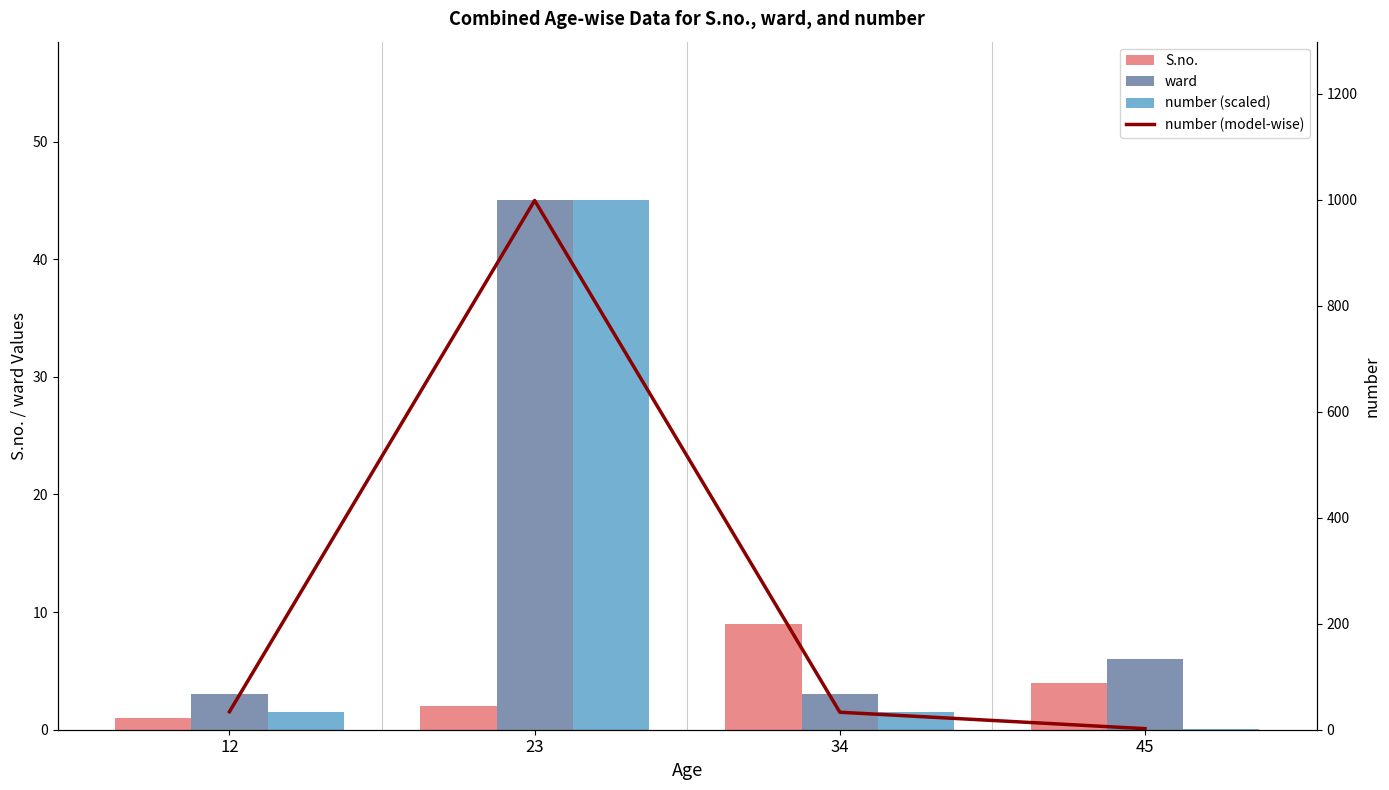

Count the S.no. values in the range 2 to 9.

3